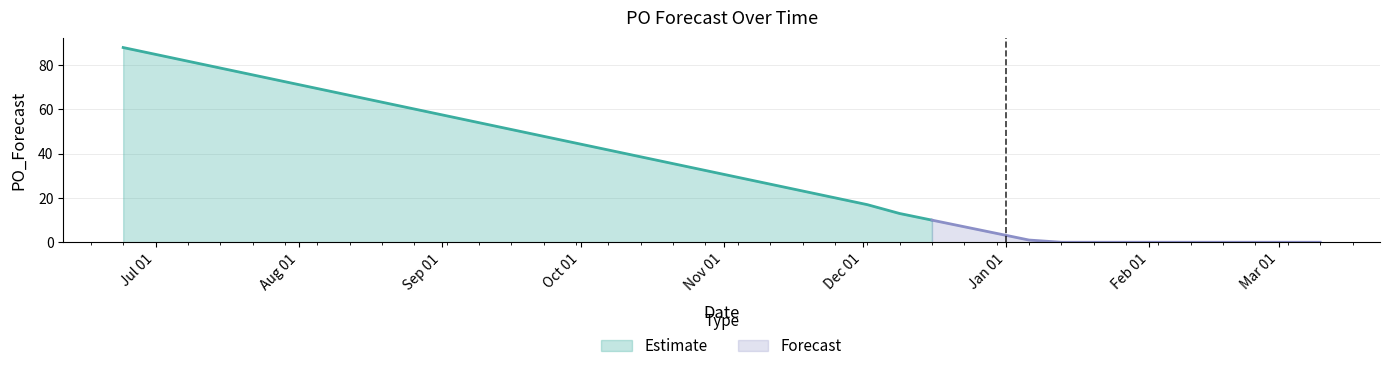

Rank the categories by value from highest to lowest.

2024-06-24, 2024-12-02, 2024-12-09, 2024-12-16, 2025-01-06, 2025-01-13, 2025-01-20, 2025-01-27, 2025-02-03, 2025-02-10, 2025-02-17, 2025-02-24, 2025-03-03, 2025-03-10